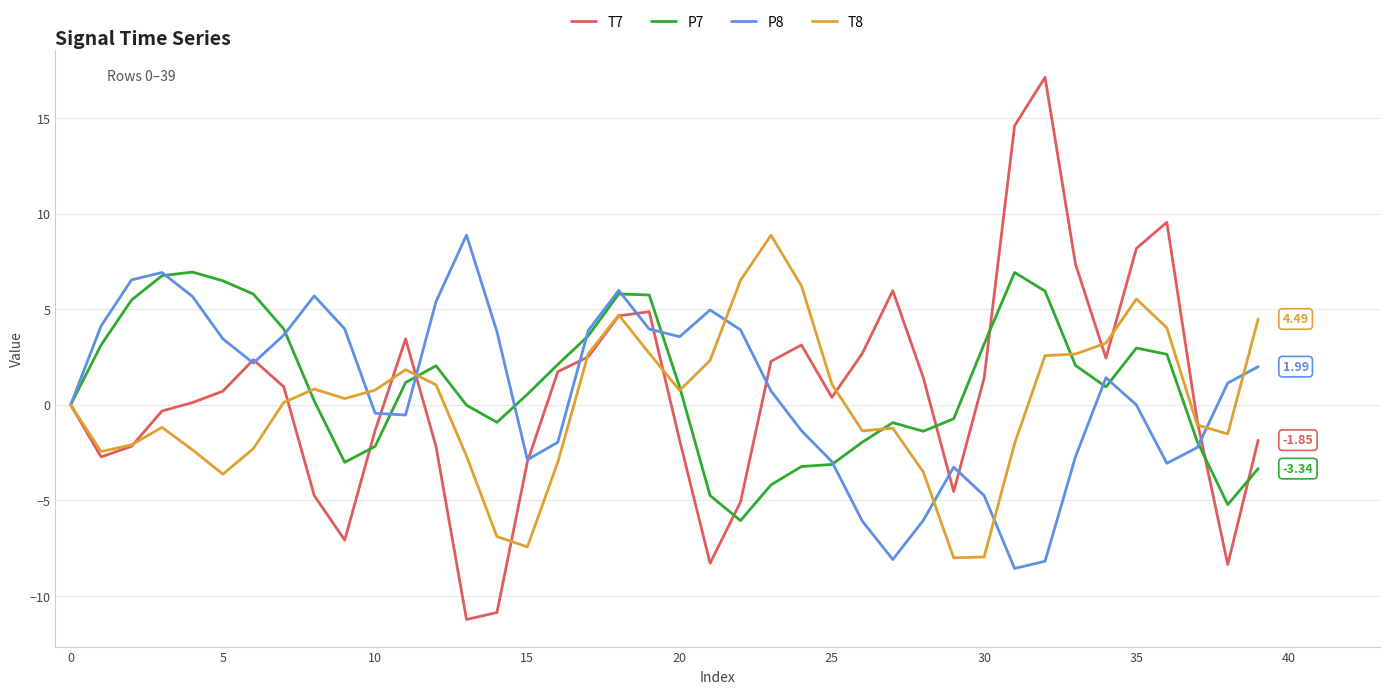

Which series has the largest range (max minus min)?

T7